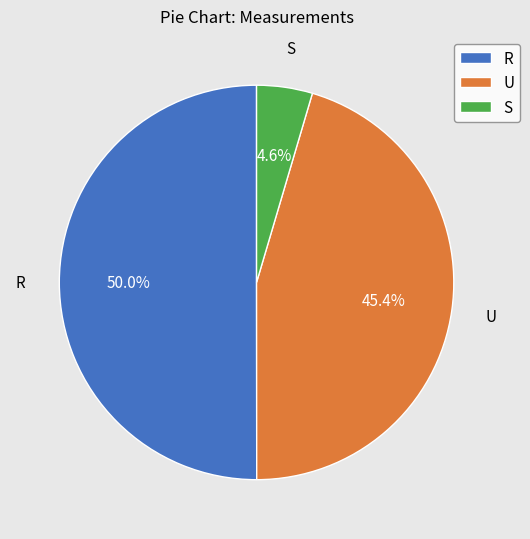

How many segments does this pie chart have?

3